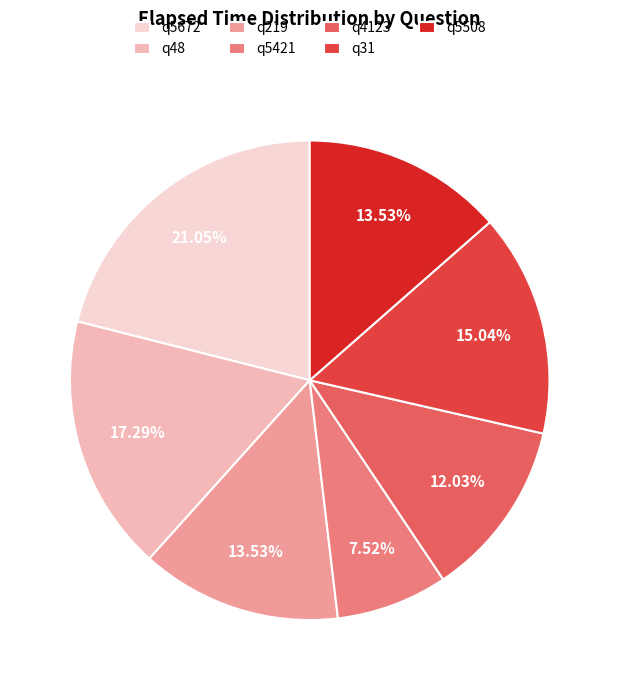

How many segments does this pie chart have?

7